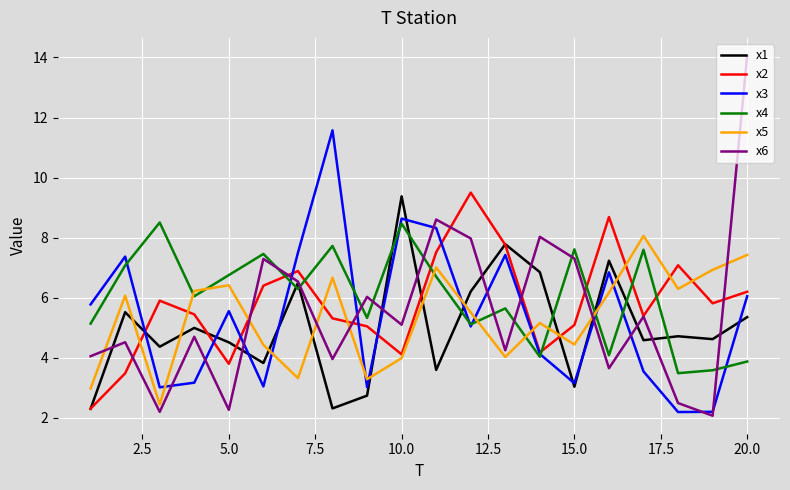

What is the difference between the maximum and minimum values in the x2 series?

7.2